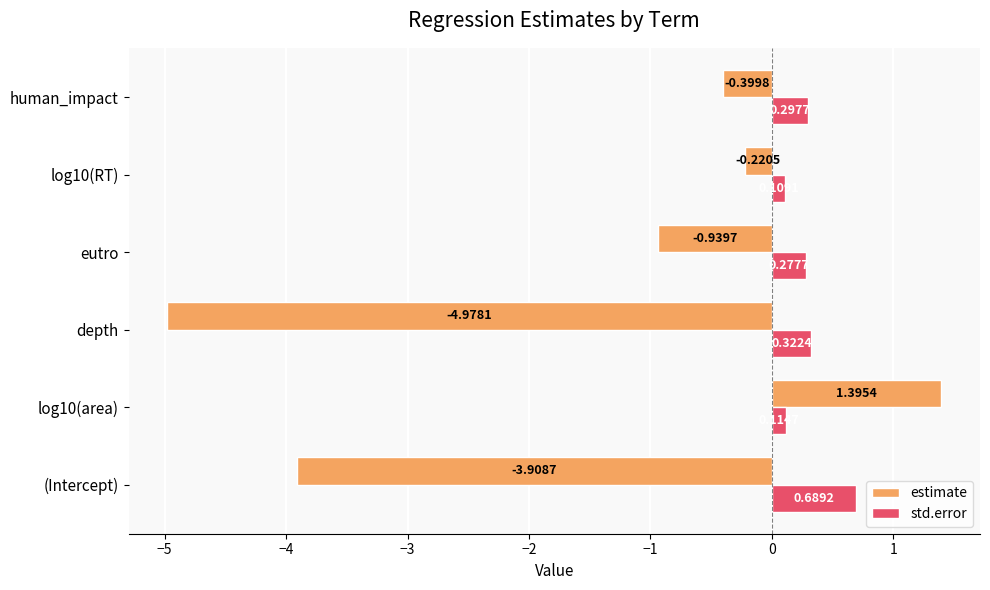

Rank the series by their average value, from lowest to highest.

estimate, std.error